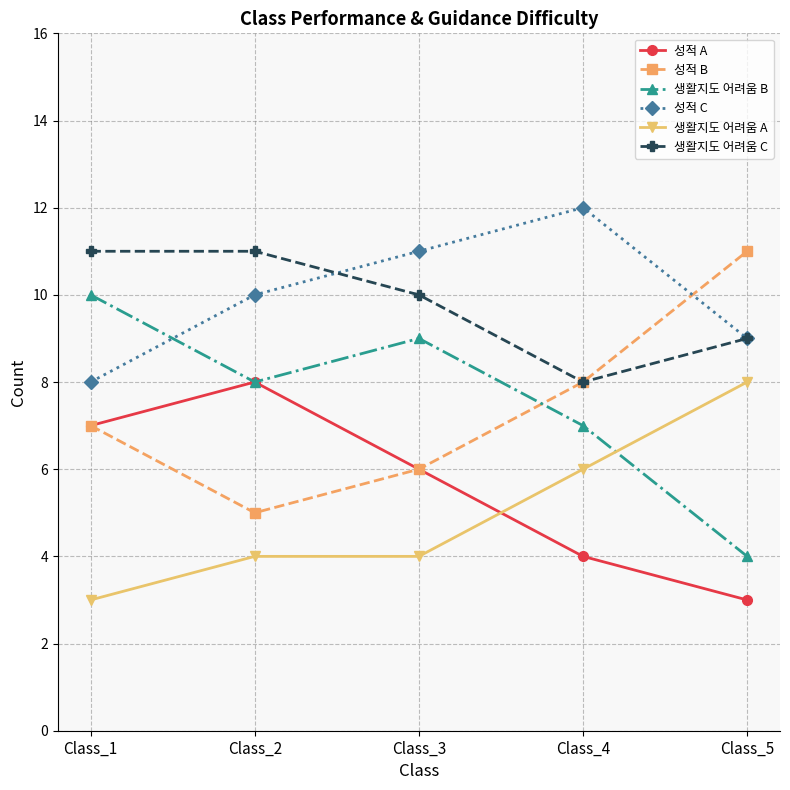

Rank the categories by 성적 A value from lowest to highest.

Class_5, Class_4, Class_3, Class_1, Class_2